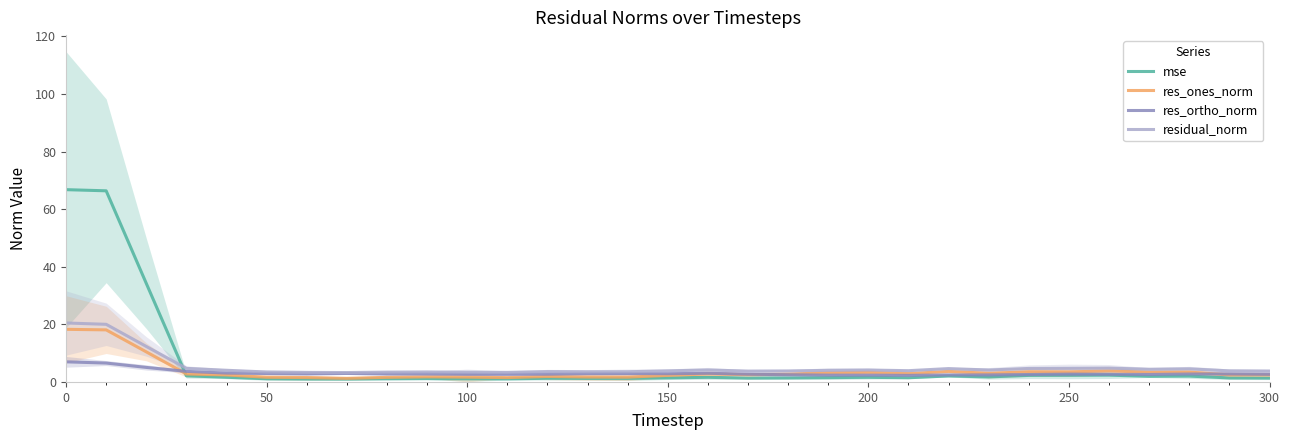

What is the maximum value for mse?

66.8